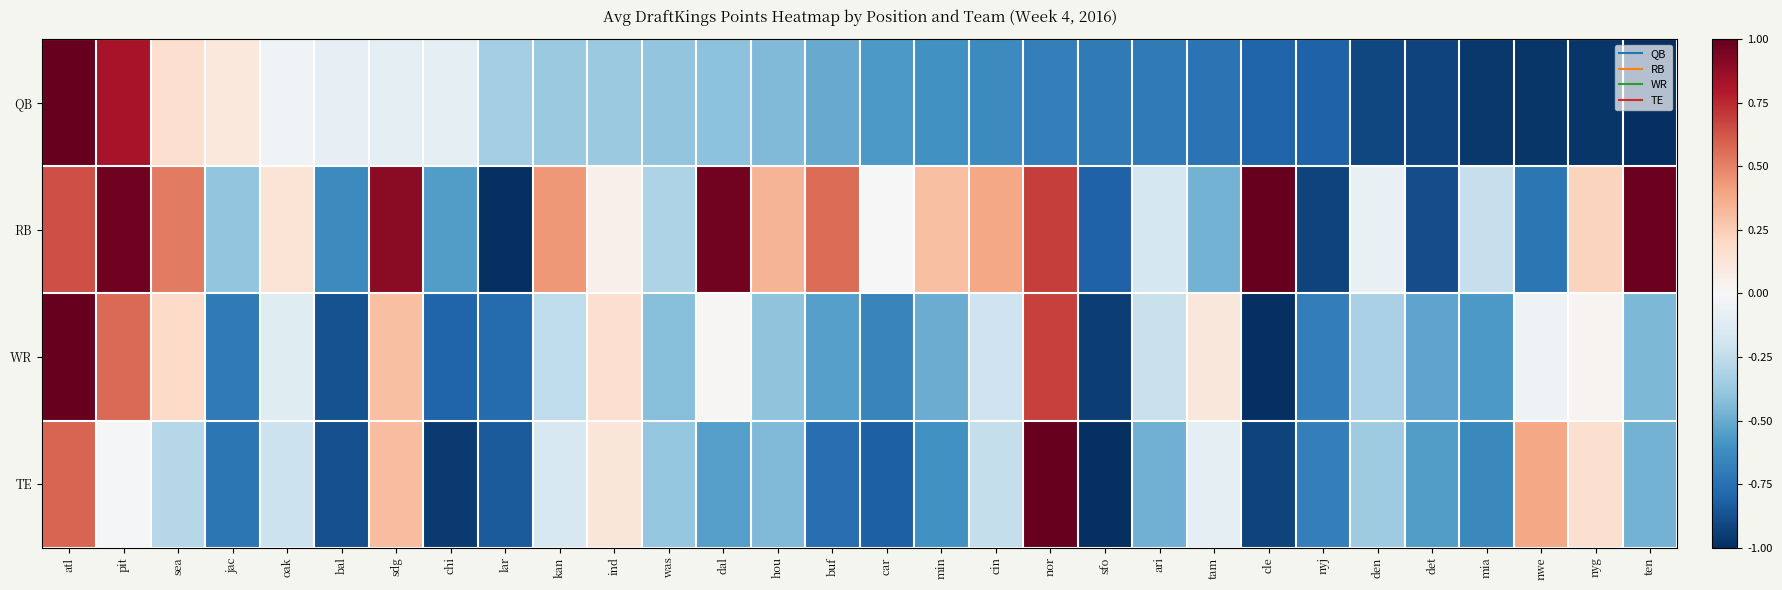

List the series in order of their overall mean, highest first.

RB, WR, TE, QB